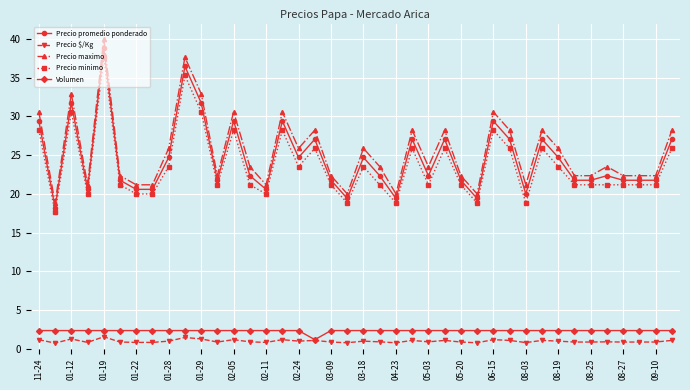

What is the value of the Volumen point at the 16th from the left?

2.4